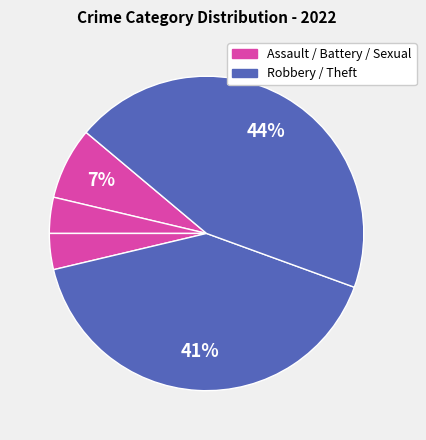

How many slices are in this pie chart?

5